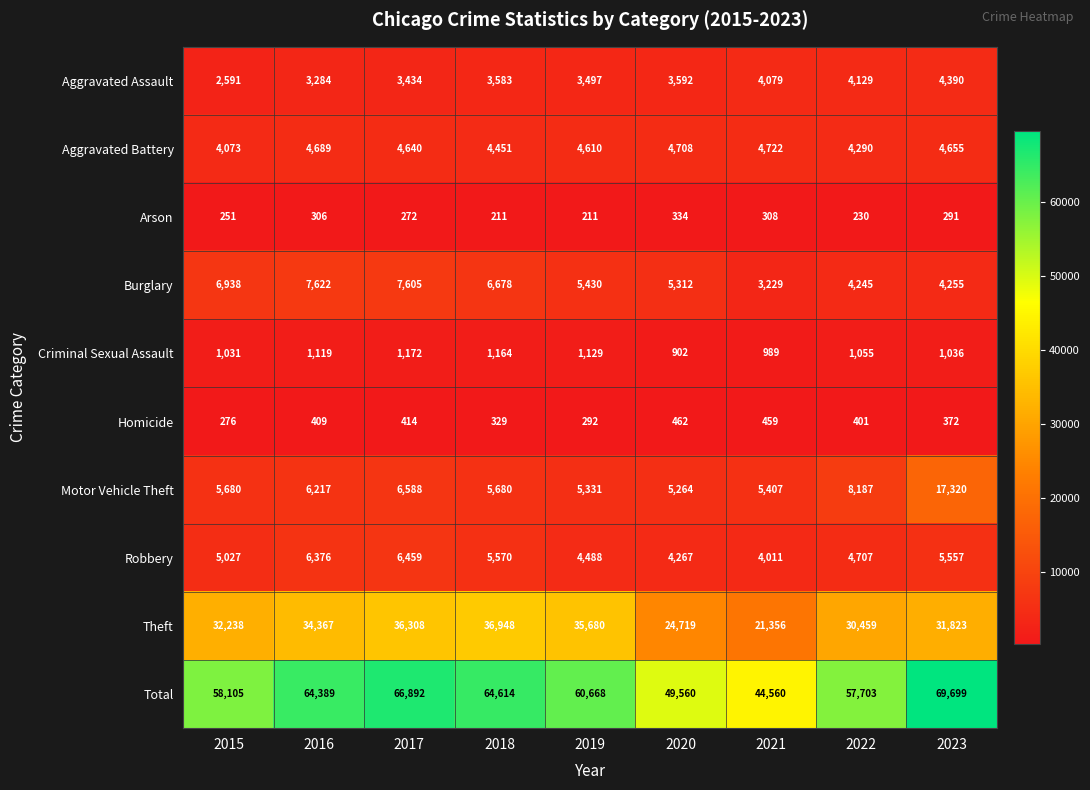

What value does the Criminal Sexual Assault series have at 2018?

1164